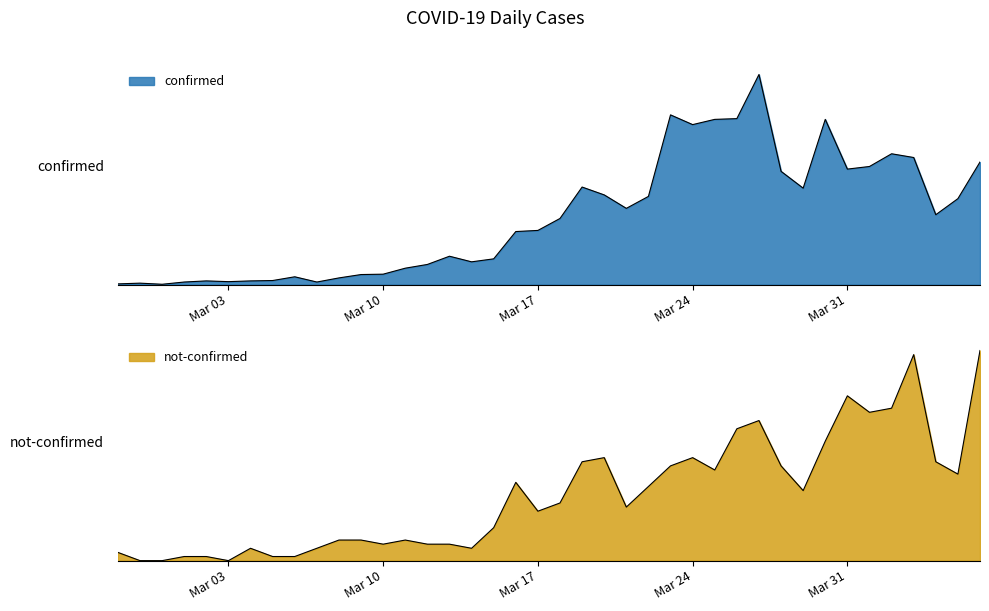

The not-confirmed series shows 15 at 2020-03-28. True or false?

False